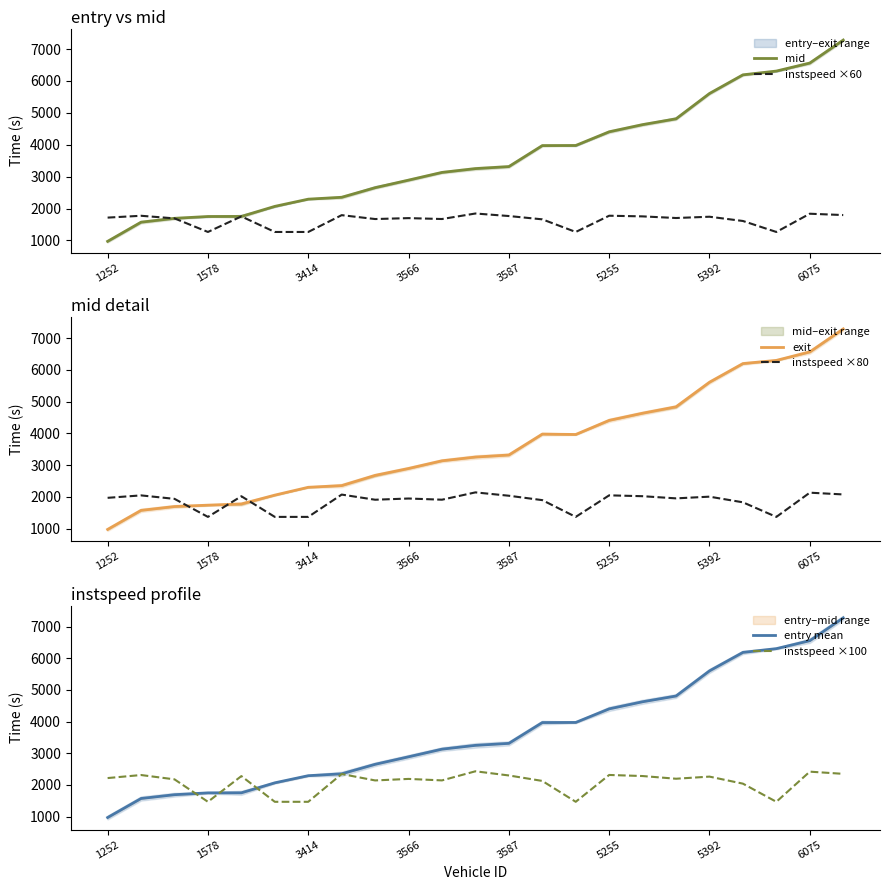

The value of exit at 6075 is 6565.4. True or false?

True